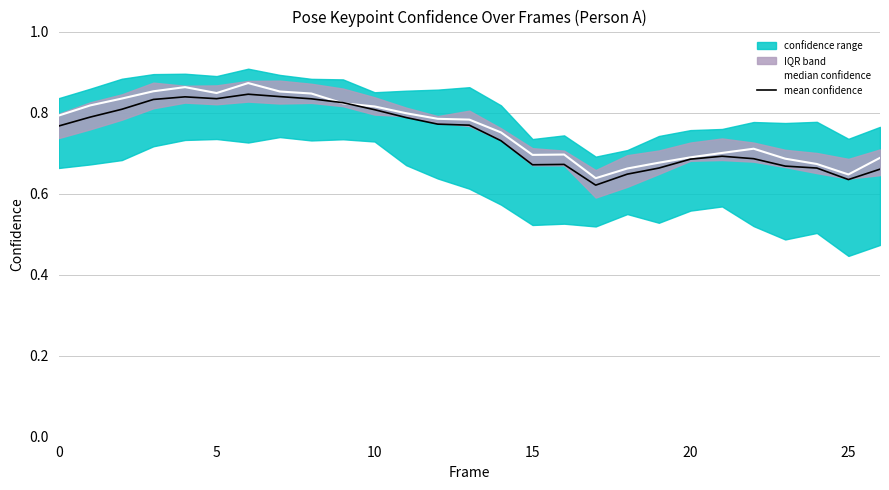

In mean confidence, how many points are lower than both neighbors (excluding endpoints)?

4